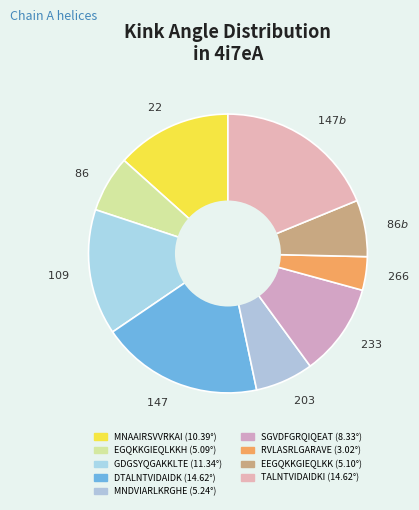

Is there any slice that represents more than half of the pie?

No